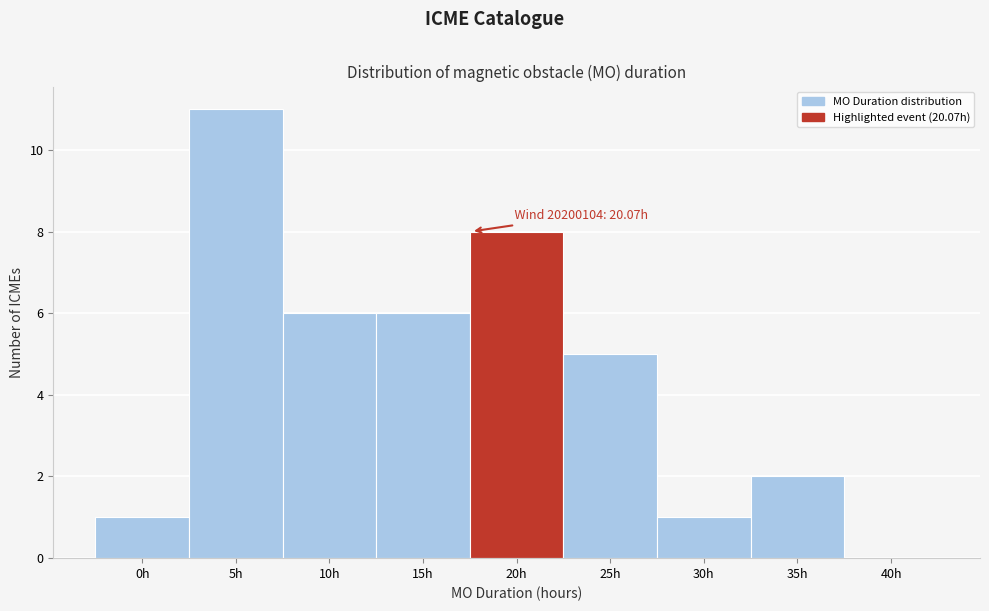

Reading left to right, transcribe all the data shown in this chart.

0h=1	5h=11	10h=6	15h=6	20h=8	25h=5	30h=1	35h=2	40h=0